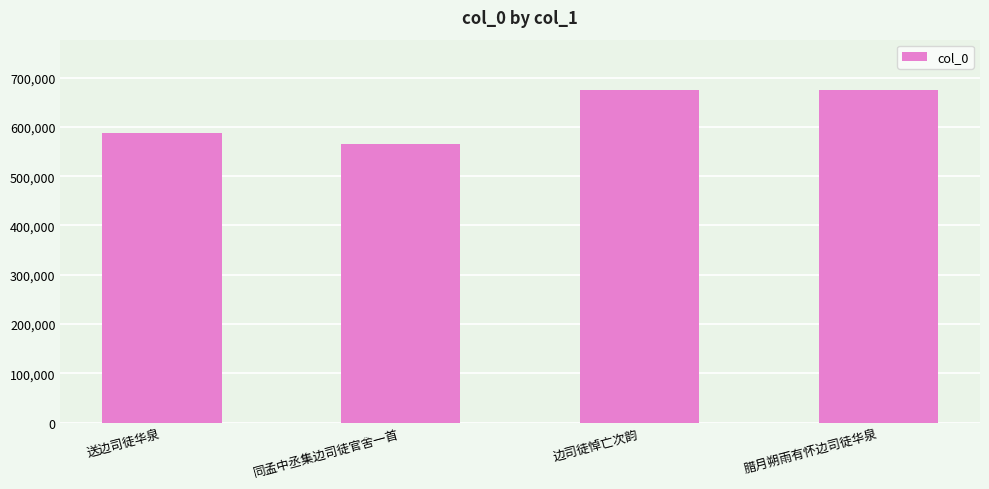

What is the value of the 4th bar from the left?

675255